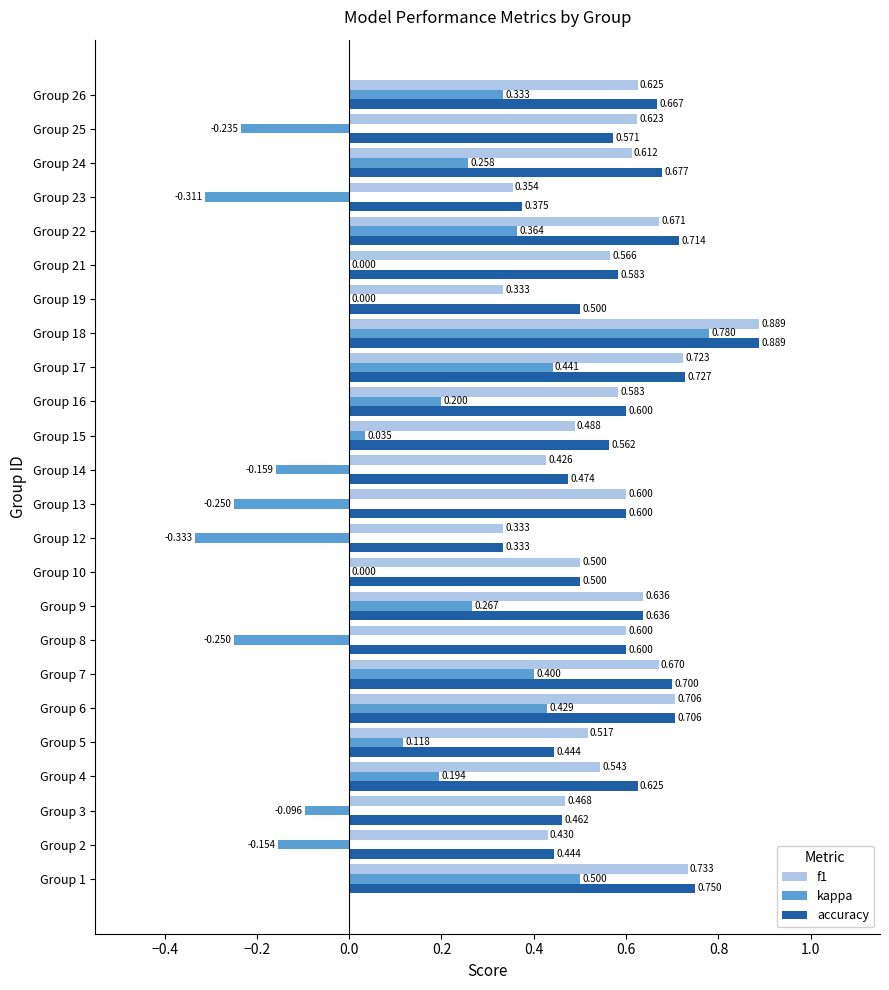

Which series changed the most between Group 6 and Group 14?

kappa